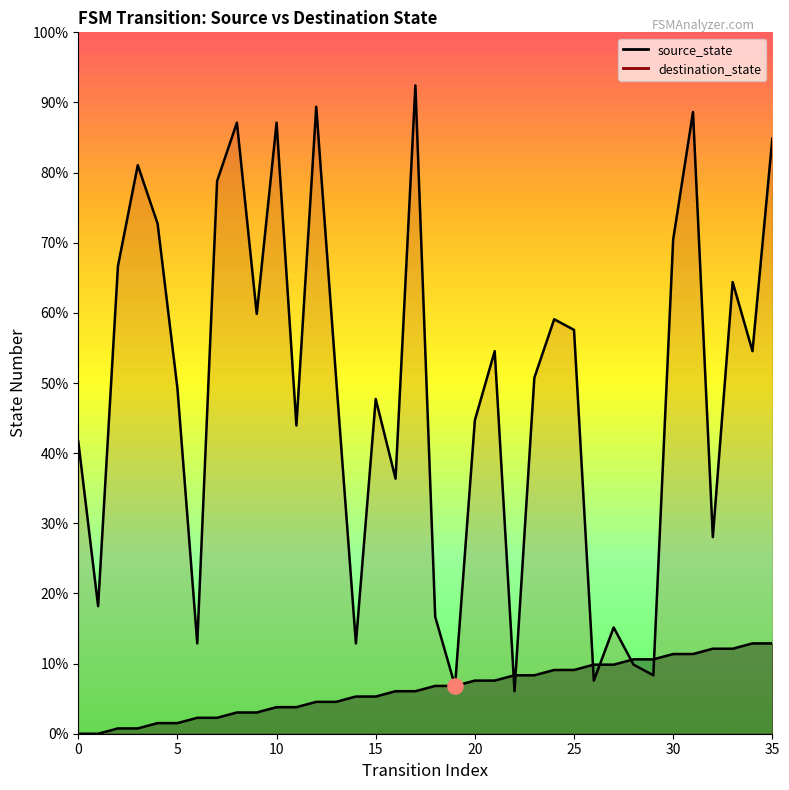

Is the value of destination_state at 35 greater than the value of source_state at 32?

Yes